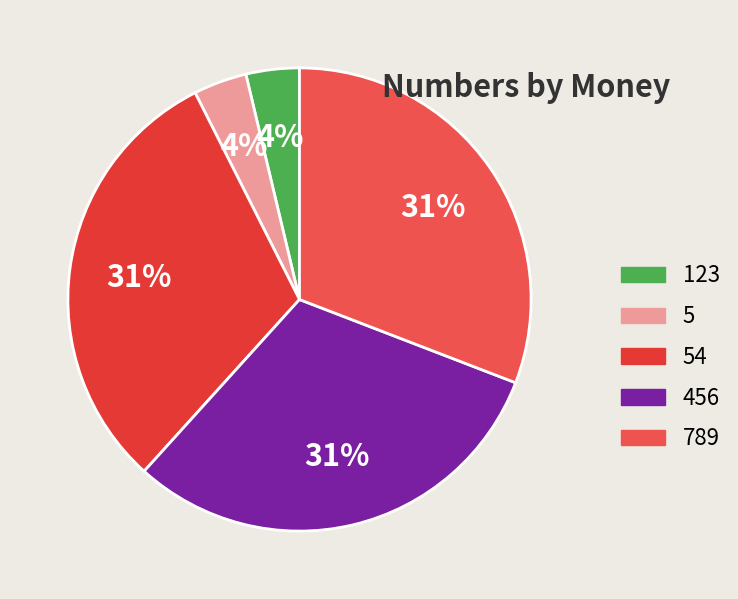

Is there any slice that represents more than half of the pie?

No